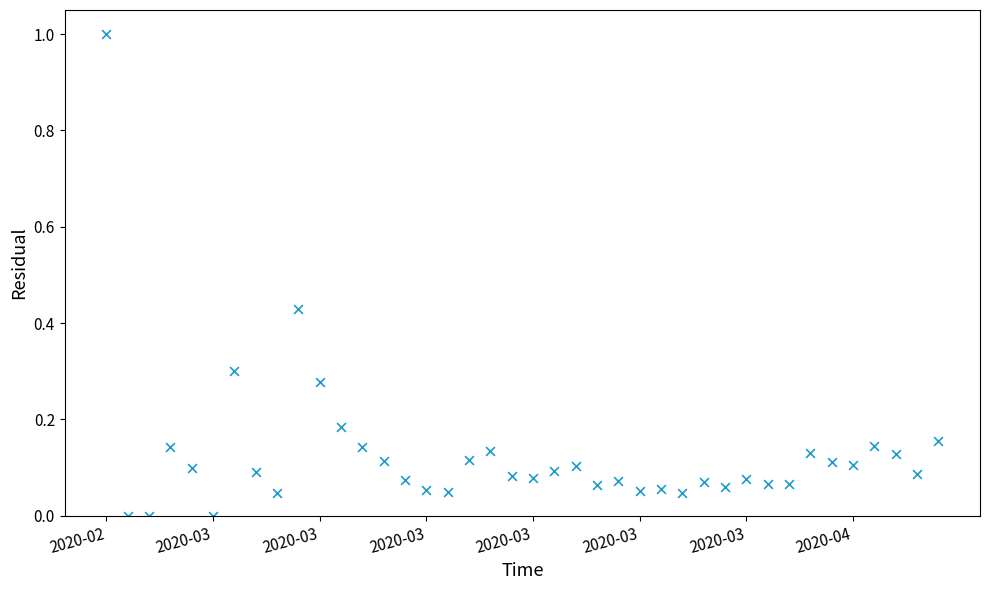

What is the range of Y values (max minus min)?

1.0